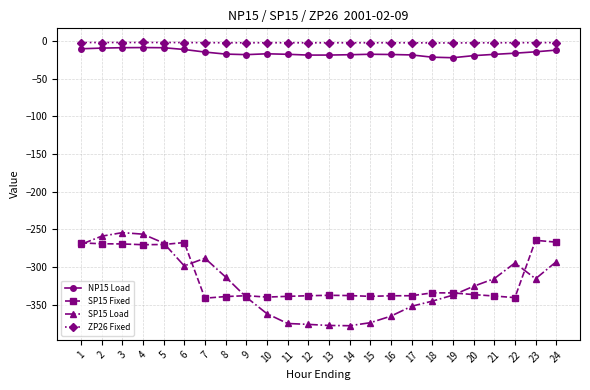

True or false: ZP26 Fixed has more than 0 points higher than both neighbors.

True